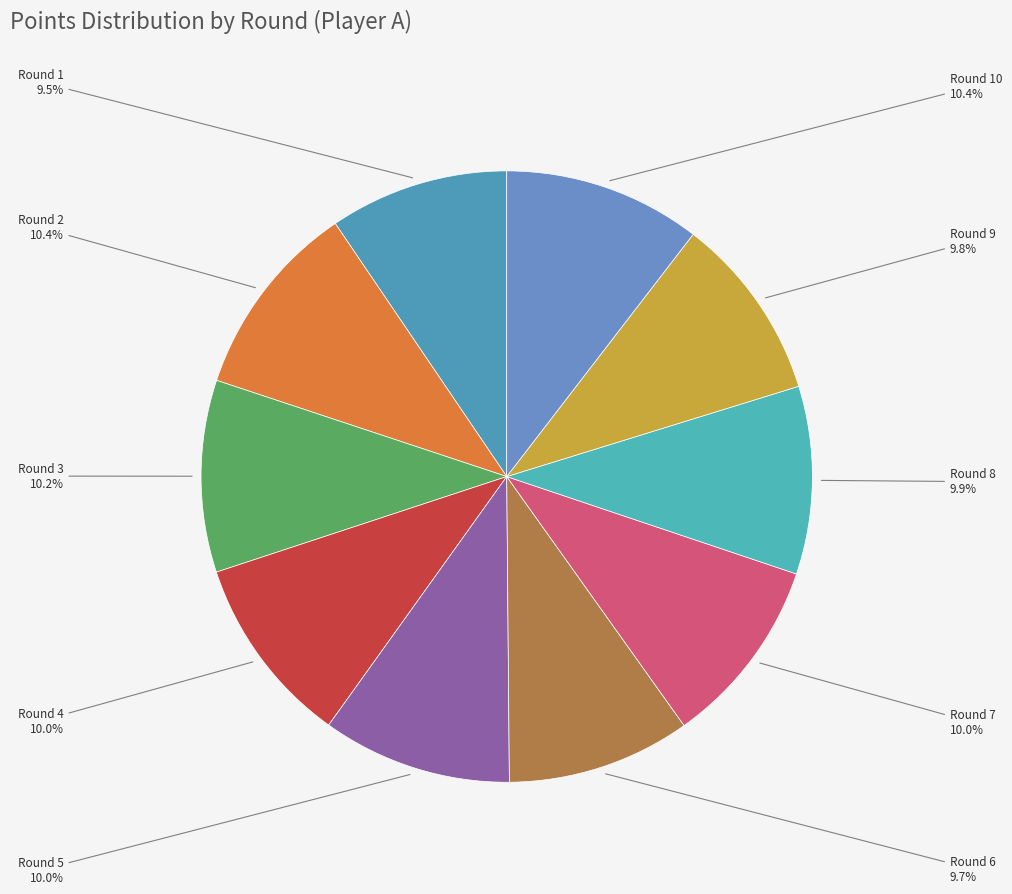

Is the sum of Round 1 and Round 9 greater than half?

No